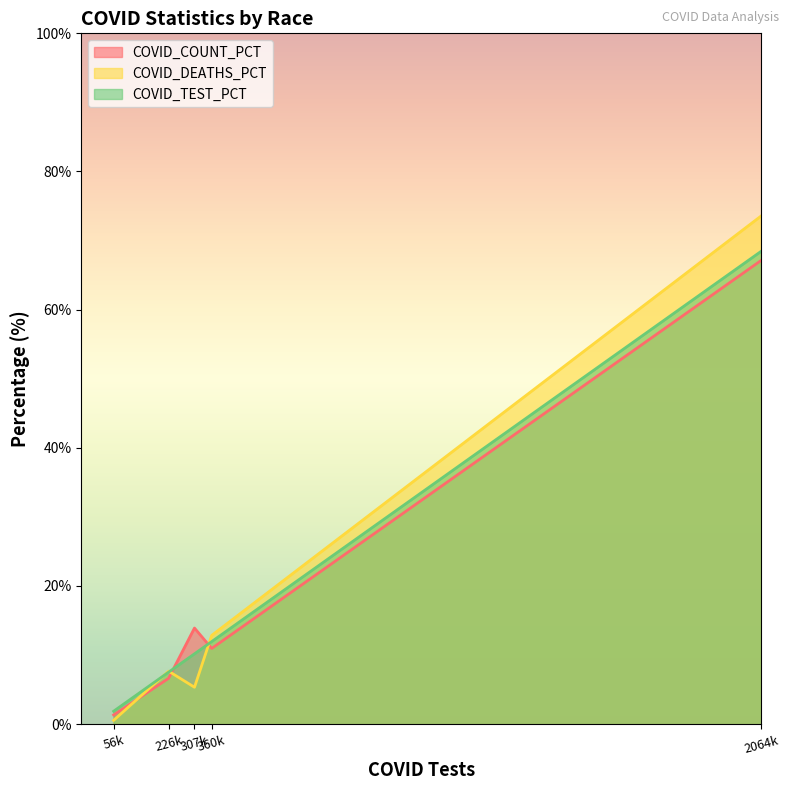

Rank the series by their average value, from highest to lowest.

COVID_DEATHS_PCT, COVID_TEST_PCT, COVID_COUNT_PCT